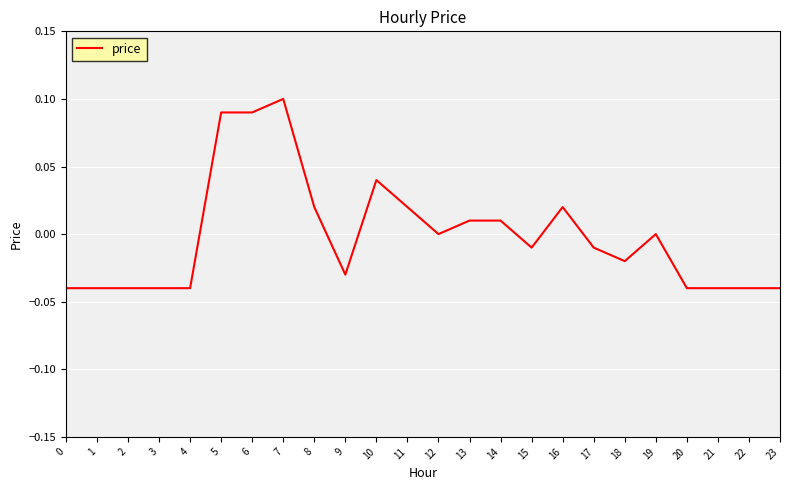

Is it true that the value at 7 is 0.1?

True